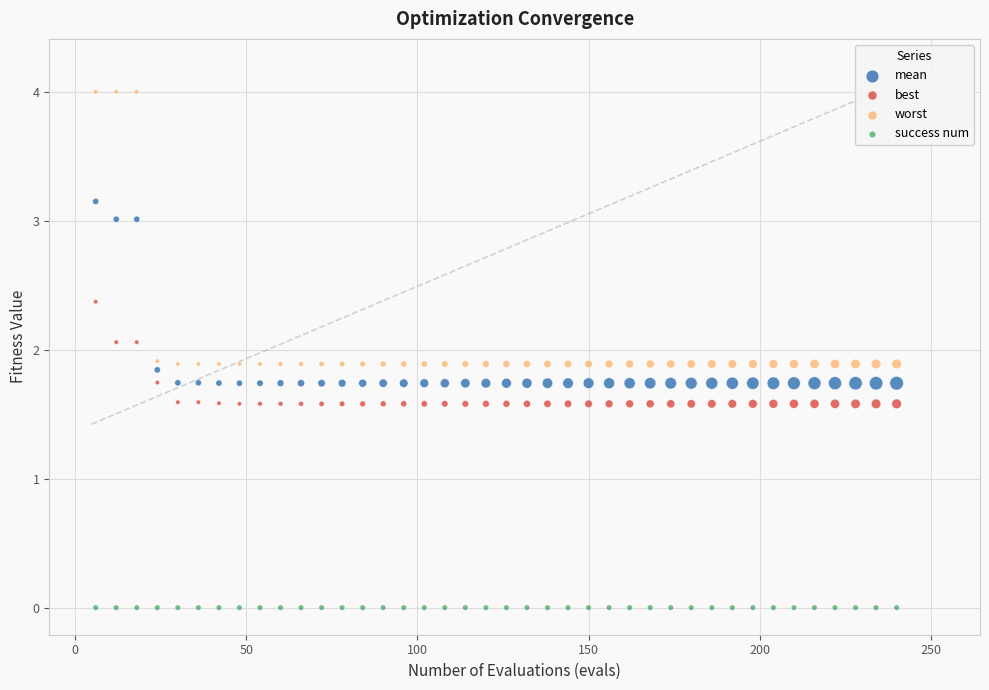

Which series reaches the maximum Y coordinate?

worst